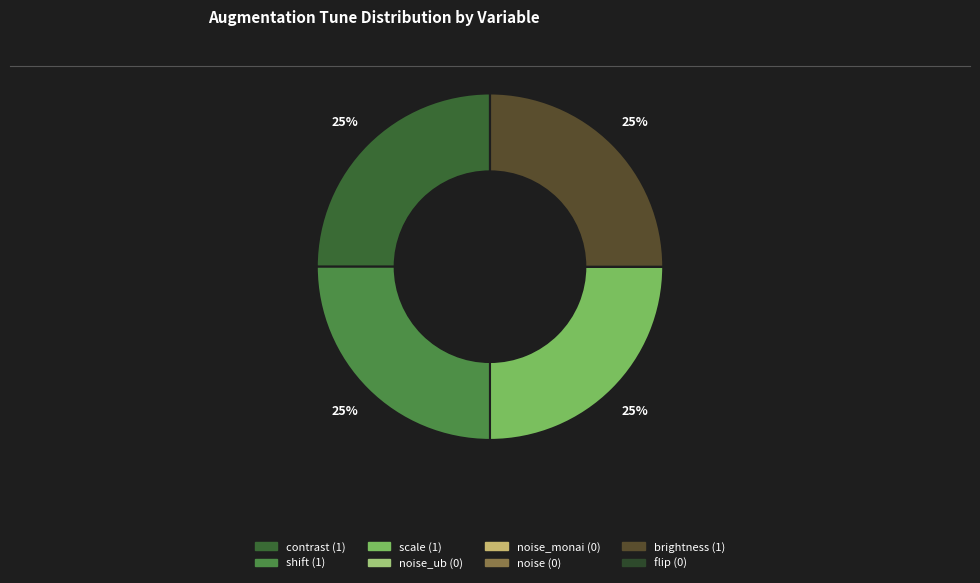

Which slice is the smallest?

noise_ub